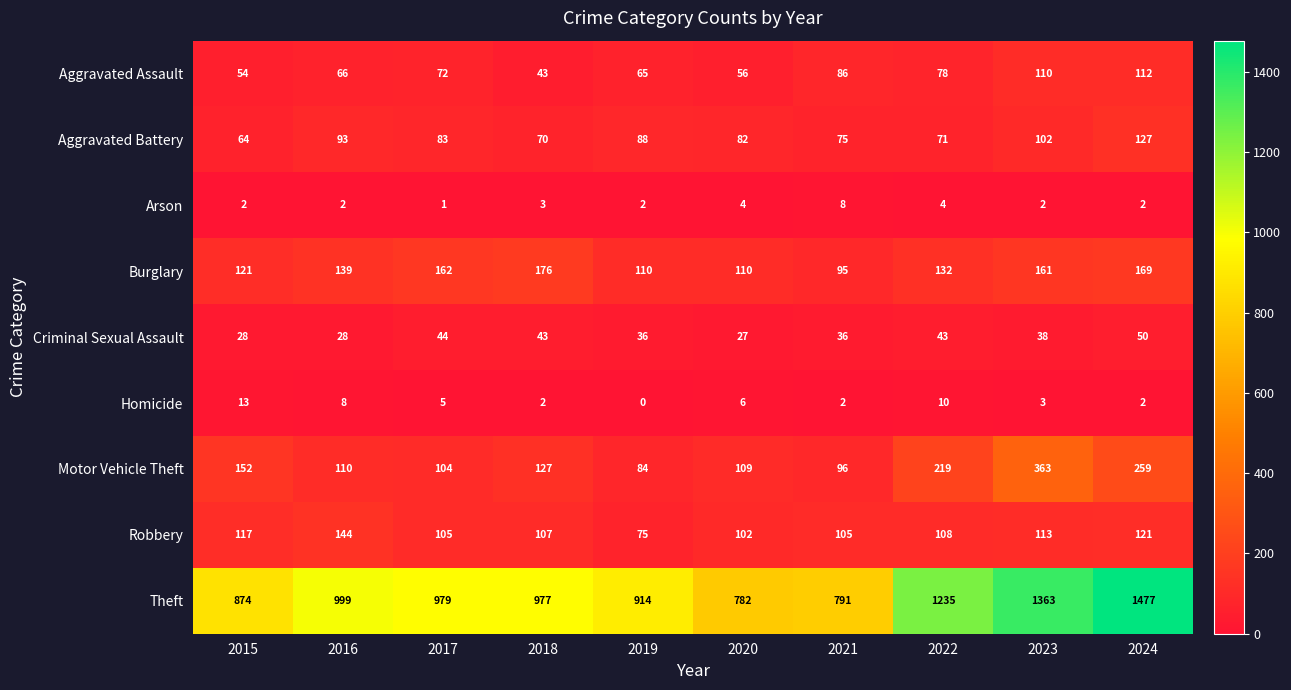

At how many categories does at least one series exceed 399?

10